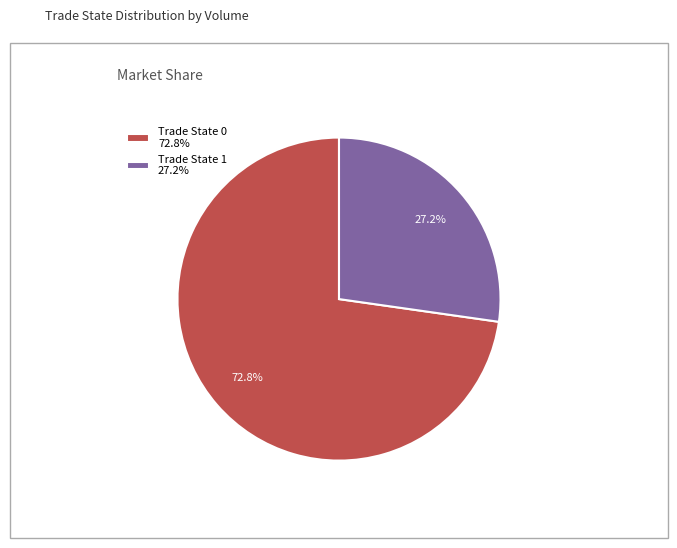

What is the ratio of the value at Trade State 0 72.8% to the value at Trade State 1 27.2%?

2.7